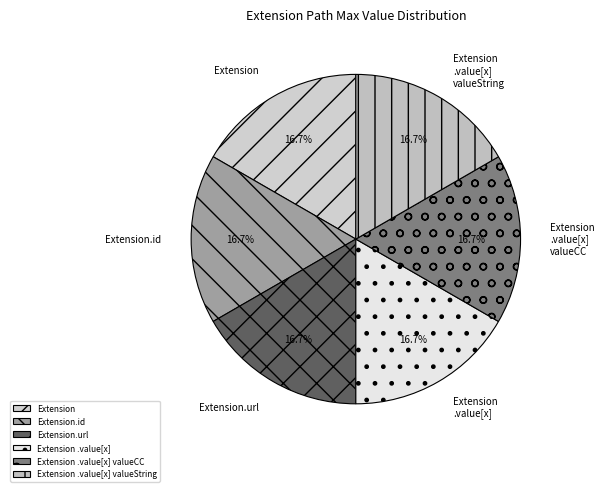

What is the total percentage of Extension and Extension .value[x] valueCC?

33.3%